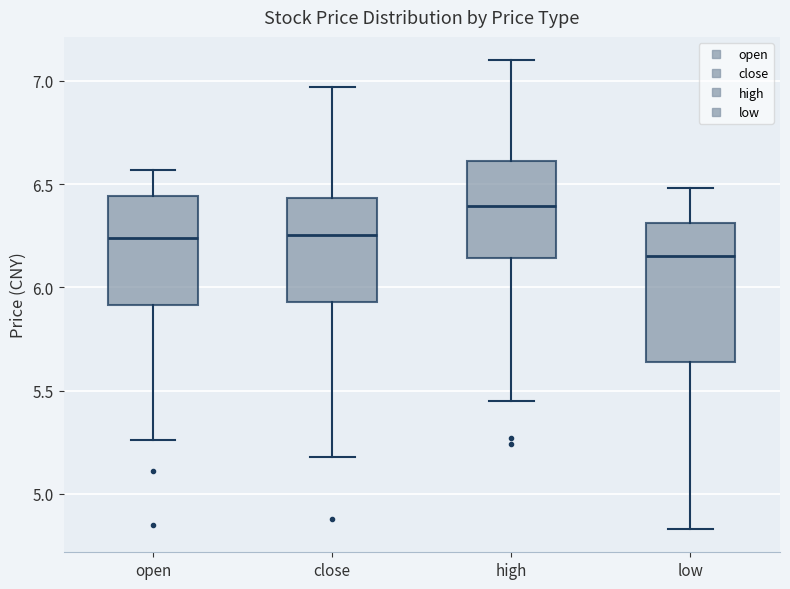

Where is the upper edge of the box for high on the y-axis? The values are not printed on the chart, so give them approximately, as read against the axis.

6.60